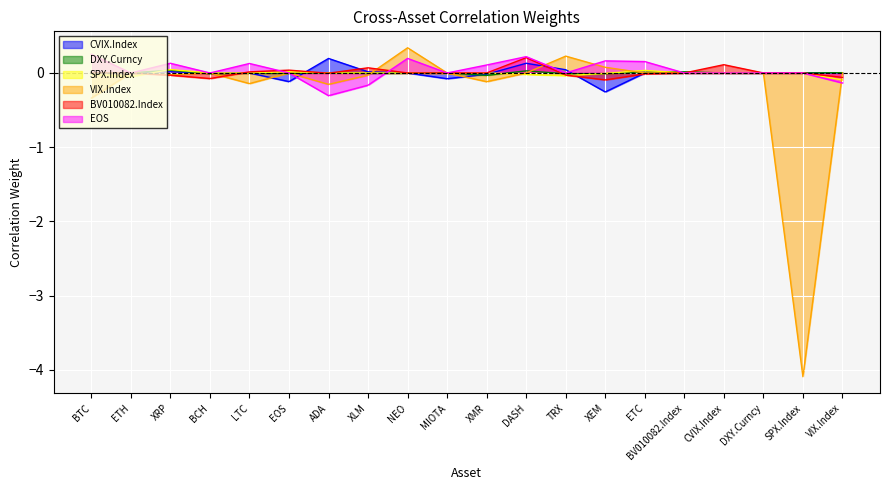

What is the difference between the maximum and second lowest values in the SPX.Index series?

0.1